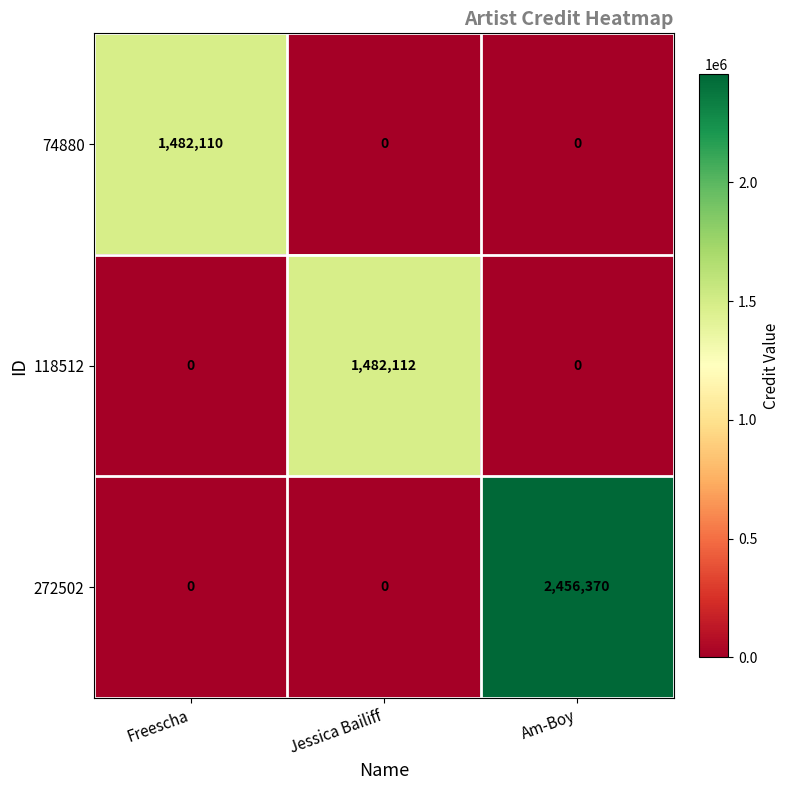

What is the difference between the maximum and minimum values in the 272502 series?

2456370